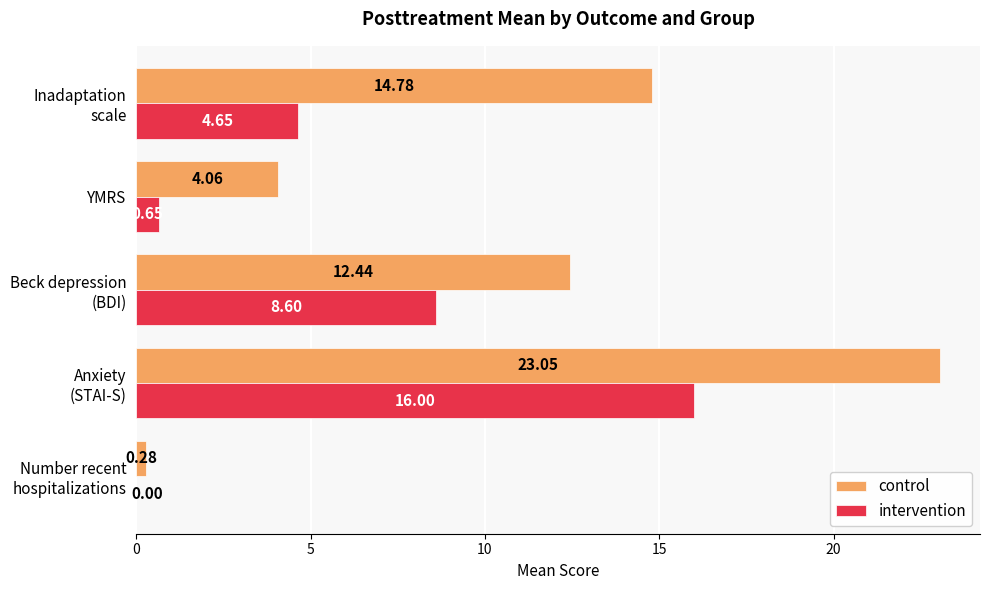

Which series has the largest total across all categories?

control